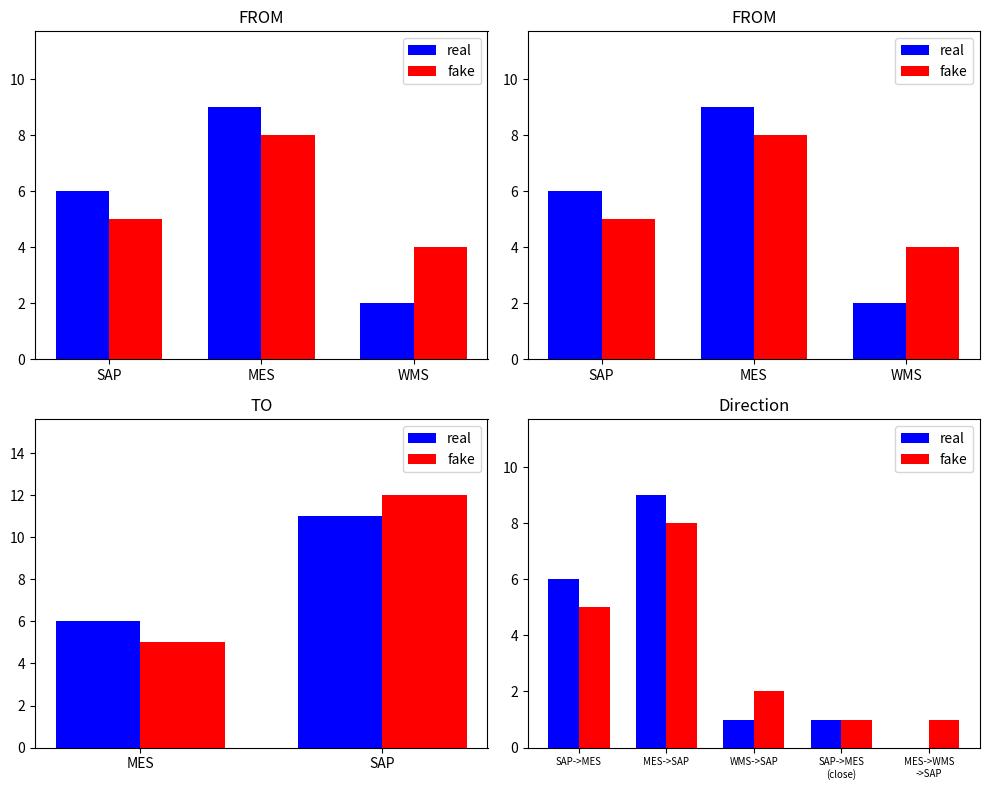

At which label is real closest to 4?

SAP->MES